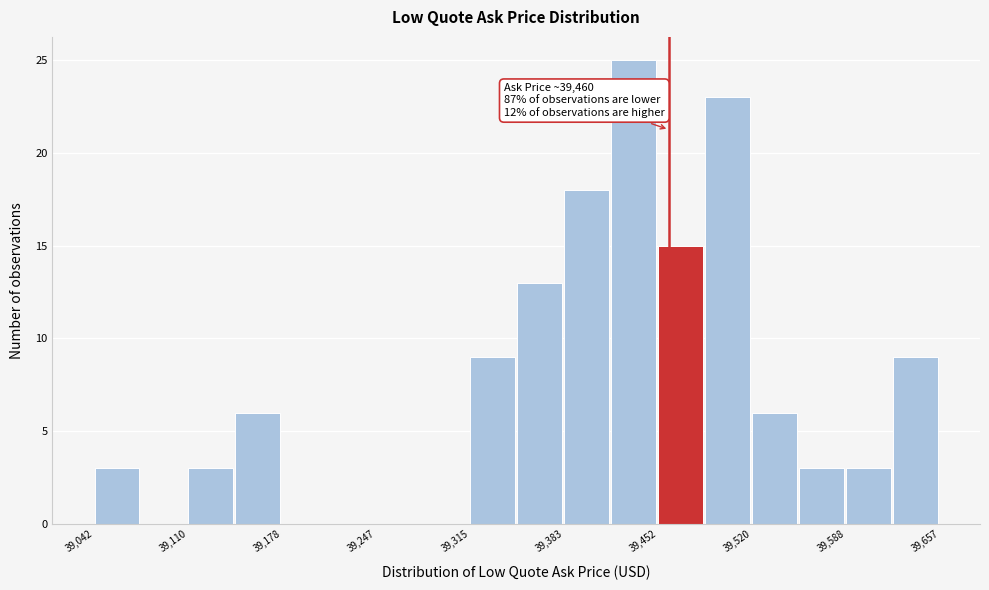

Read against the x-axis, roughly where is the centre of the tallest bar?

39430